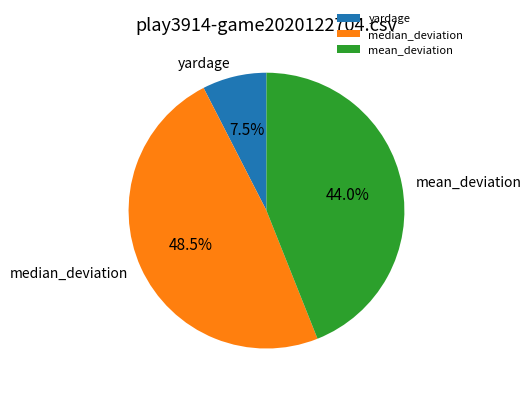

Is there a majority slice in this chart?

No